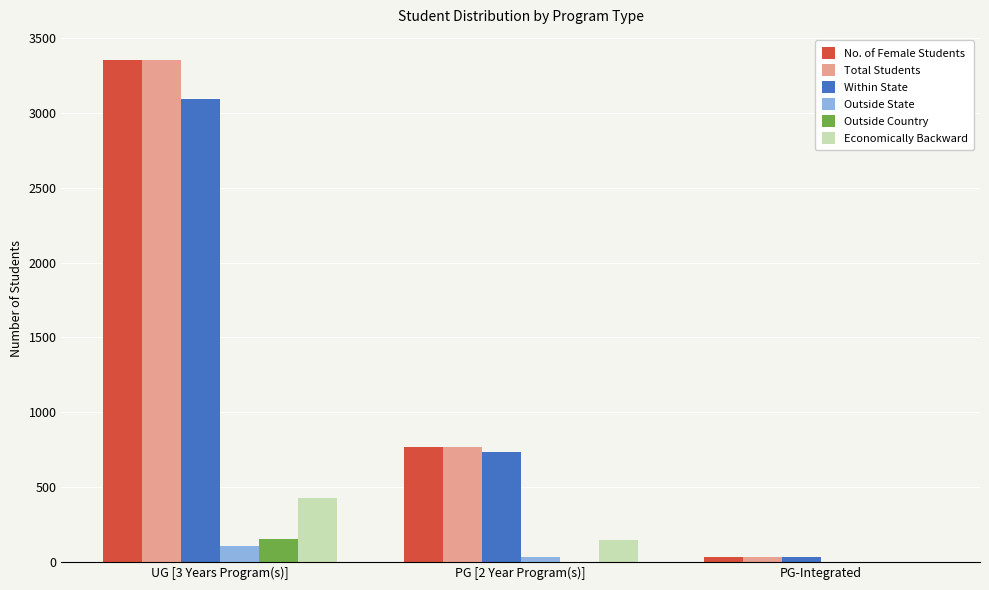

Where is No. of Female Students nearest to the value 1693?

PG [2 Year Program(s)]